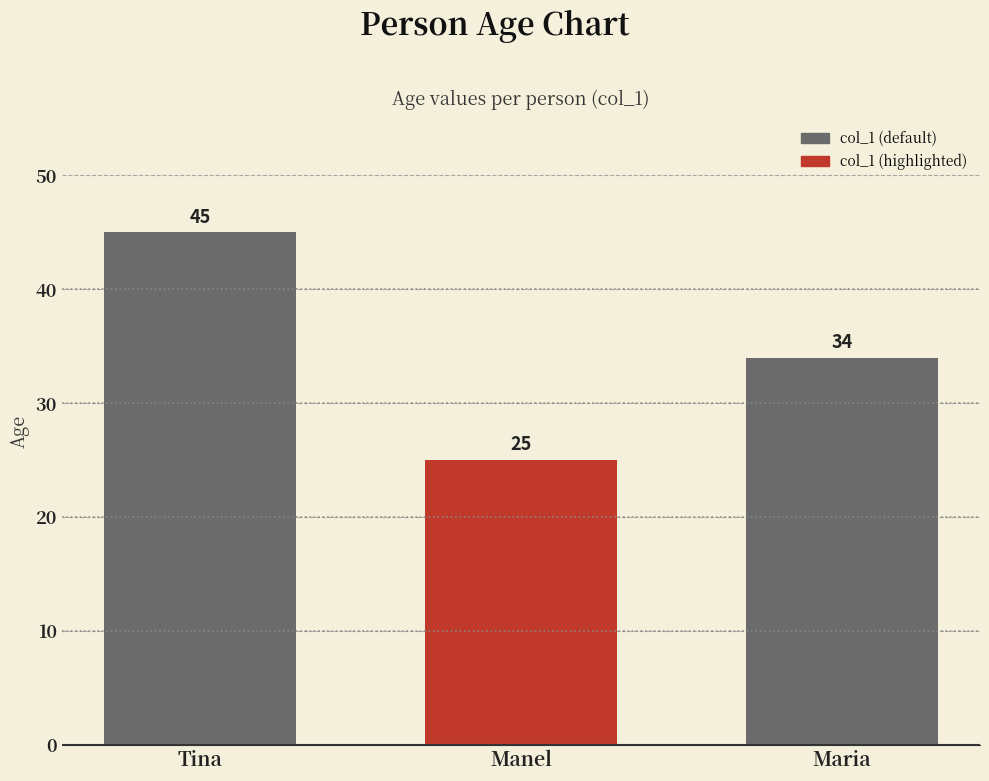

Rank the categories by value from lowest to highest.

Manel, Maria, Tina